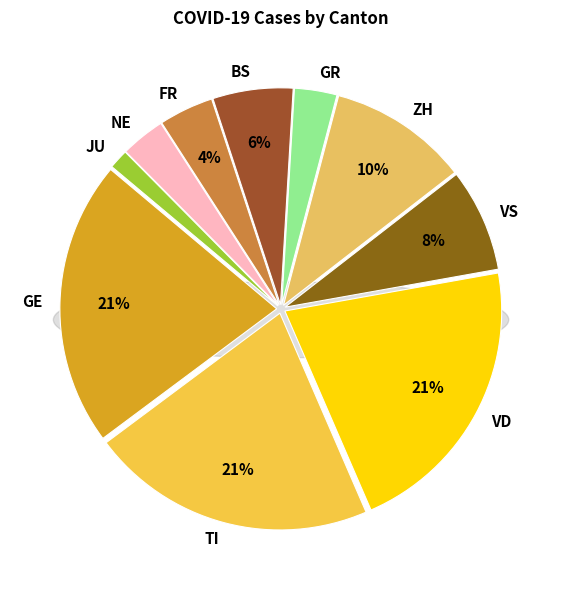

What percentage is NOT represented by BS?

94.0%